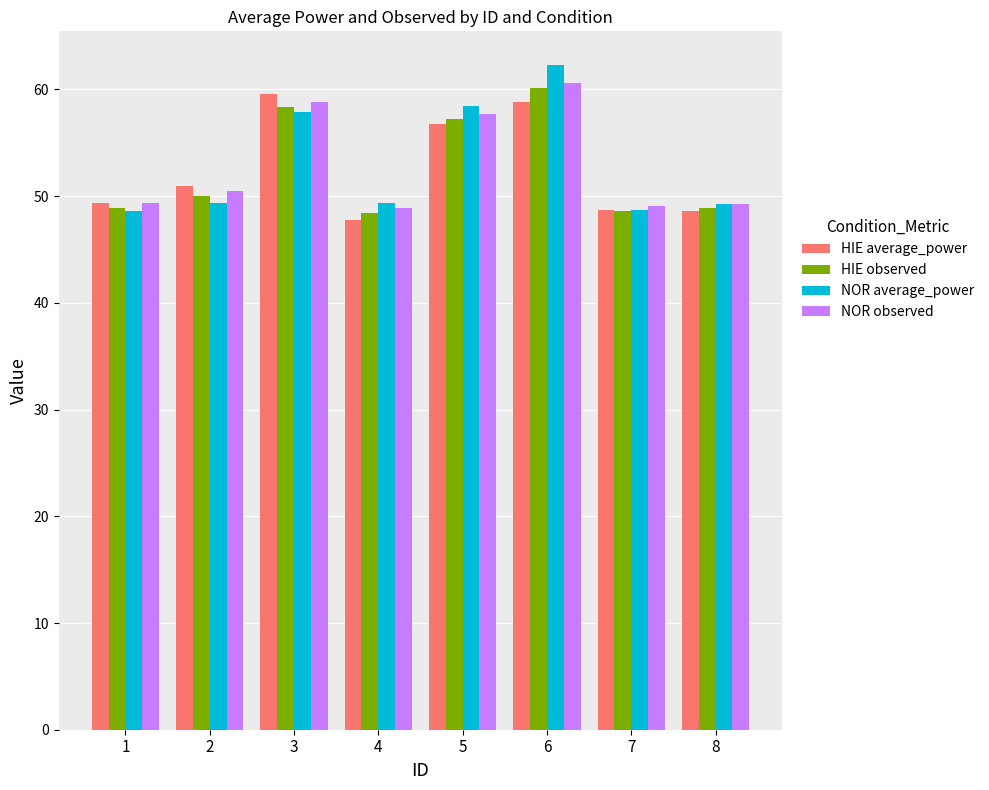

Which series changed the most between 2 and 3?

HIE average_power